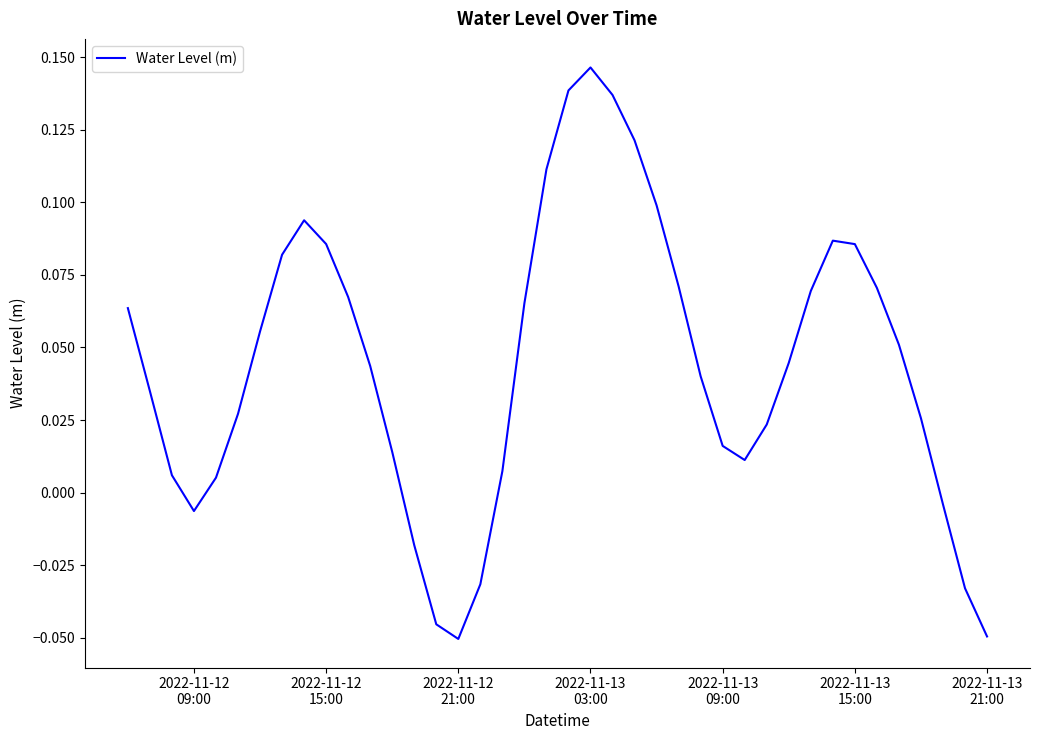

Reading left to right, extract all data points from this chart.

0.1	0.0	0.0	-0.0	0.0	0.0	0.1	0.1	0.1	0.1	0.1	0.0	0.0	-0.0	-0.0	-0.1	-0.0	0.0	0.1	0.1	0.1	0.1	0.1	0.1	0.1	0.1	0.0	0.0	0.0	0.0	0.0	0.1	0.1	0.1	0.1	0.1	0.0	-0.0	-0.0	-0.0